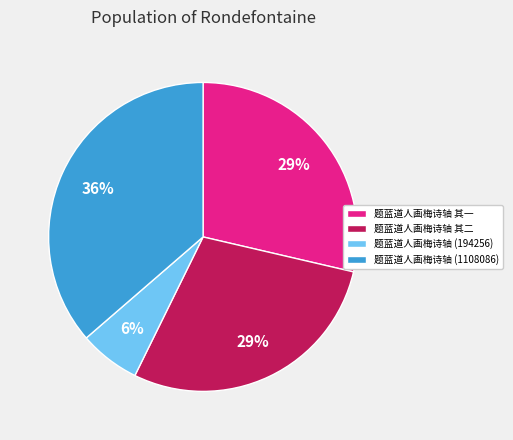

Does 题蓝道人画梅诗轴 其二 represent more than half of the total?

No